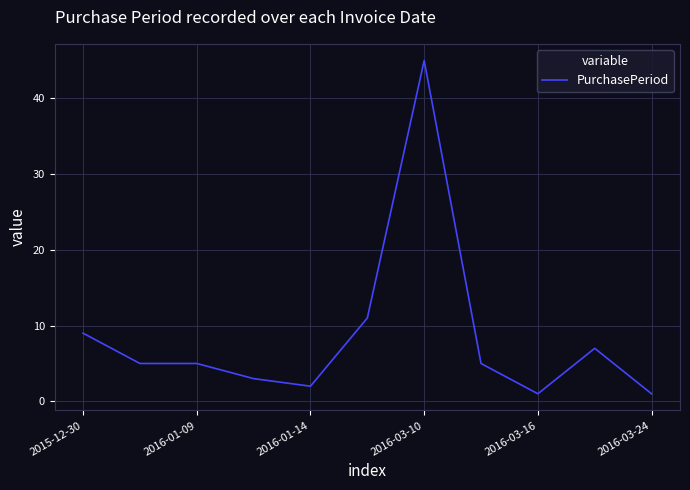

What is the maximum value shown in the chart?

45